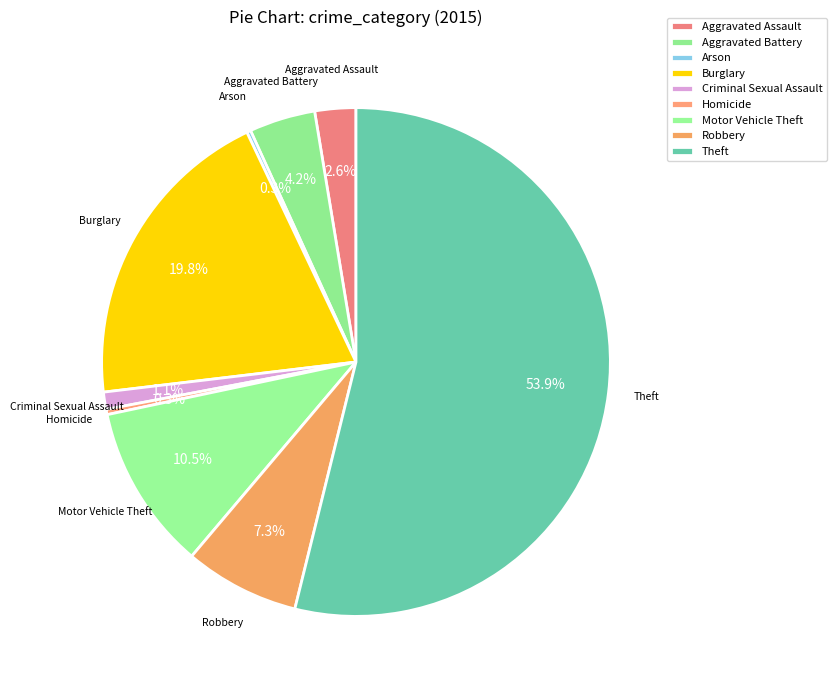

To the nearest percent, what percentage of the pie is Robbery?

7%